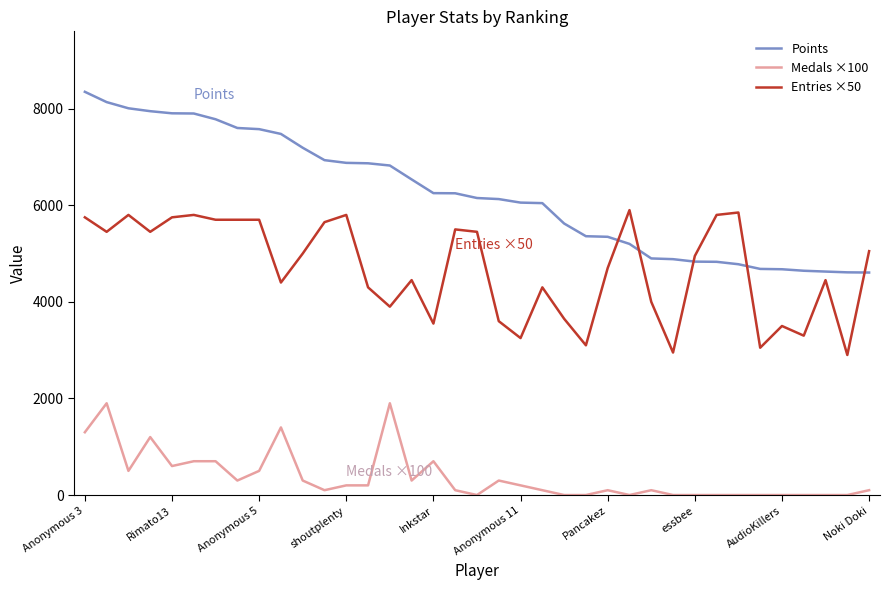

What is the difference between the maximum and minimum values in the Entries ×50 series?

3000